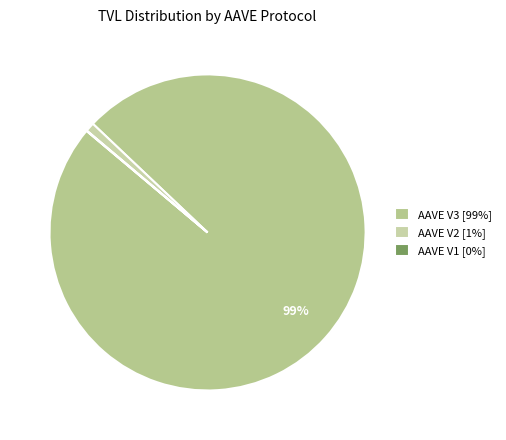

How many slices are in this pie chart?

3